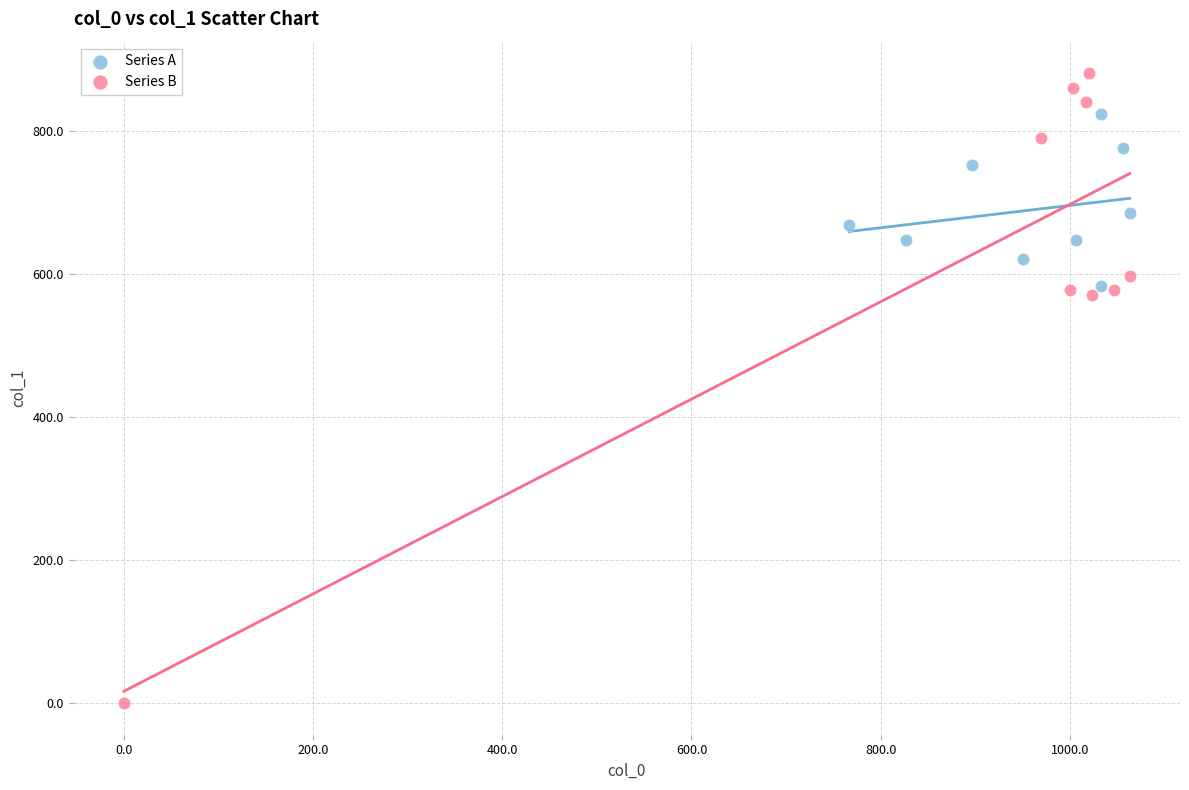

What are all the series names shown in the legend?

Series A, Series B